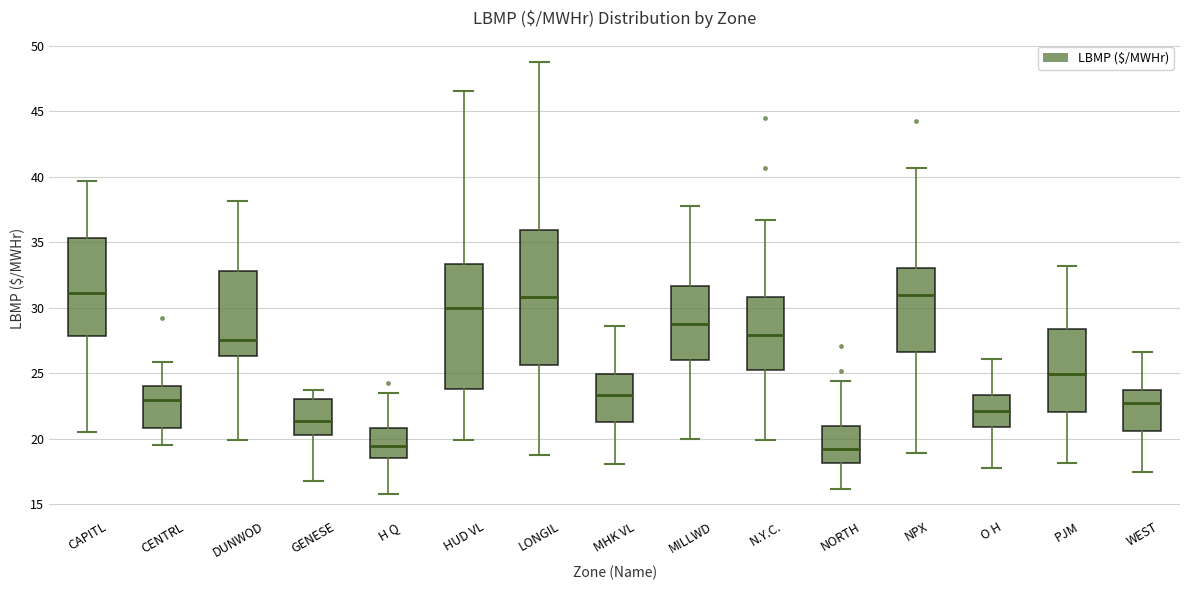

Reading left to right, transcribe this box plot: for each box, give where its median line is, the range the box spans, and where its two whiskers end, as read against the y-axis. The values are not printed on the chart, so give them approximately, as read against the axis.

CAPITL: median 31.0, box 28.0 to 35.5, whiskers 20.5 to 39.5
CENTRL: median 23.0, box 21.0 to 24.0, whiskers 19.5 to 26.0
DUNWOD: median 27.5, box 26.5 to 33.0, whiskers 20.0 to 38.0
GENESE: median 21.5, box 20.5 to 23.0, whiskers 16.5 to 23.5
H Q: median 19.5, box 18.5 to 21.0, whiskers 15.5 to 23.5
HUD VL: median 30.0, box 23.5 to 33.5, whiskers 20.0 to 46.5
LONGIL: median 31.0, box 25.5 to 36.0, whiskers 19.0 to 48.5
MHK VL: median 23.5, box 21.5 to 25.0, whiskers 18.0 to 28.5
MILLWD: median 29.0, box 26.0 to 31.5, whiskers 20.0 to 37.5
N.Y.C.: median 28.0, box 25.0 to 31.0, whiskers 20.0 to 36.5
NORTH: median 19.0, box 18.0 to 21.0, whiskers 16.0 to 24.5
NPX: median 31.0, box 26.5 to 33.0, whiskers 19.0 to 40.5
O H: median 22.0, box 21.0 to 23.5, whiskers 17.5 to 26.0
PJM: median 25.0, box 22.0 to 28.5, whiskers 18.0 to 33.0
WEST: median 22.5, box 20.5 to 23.5, whiskers 17.5 to 26.5